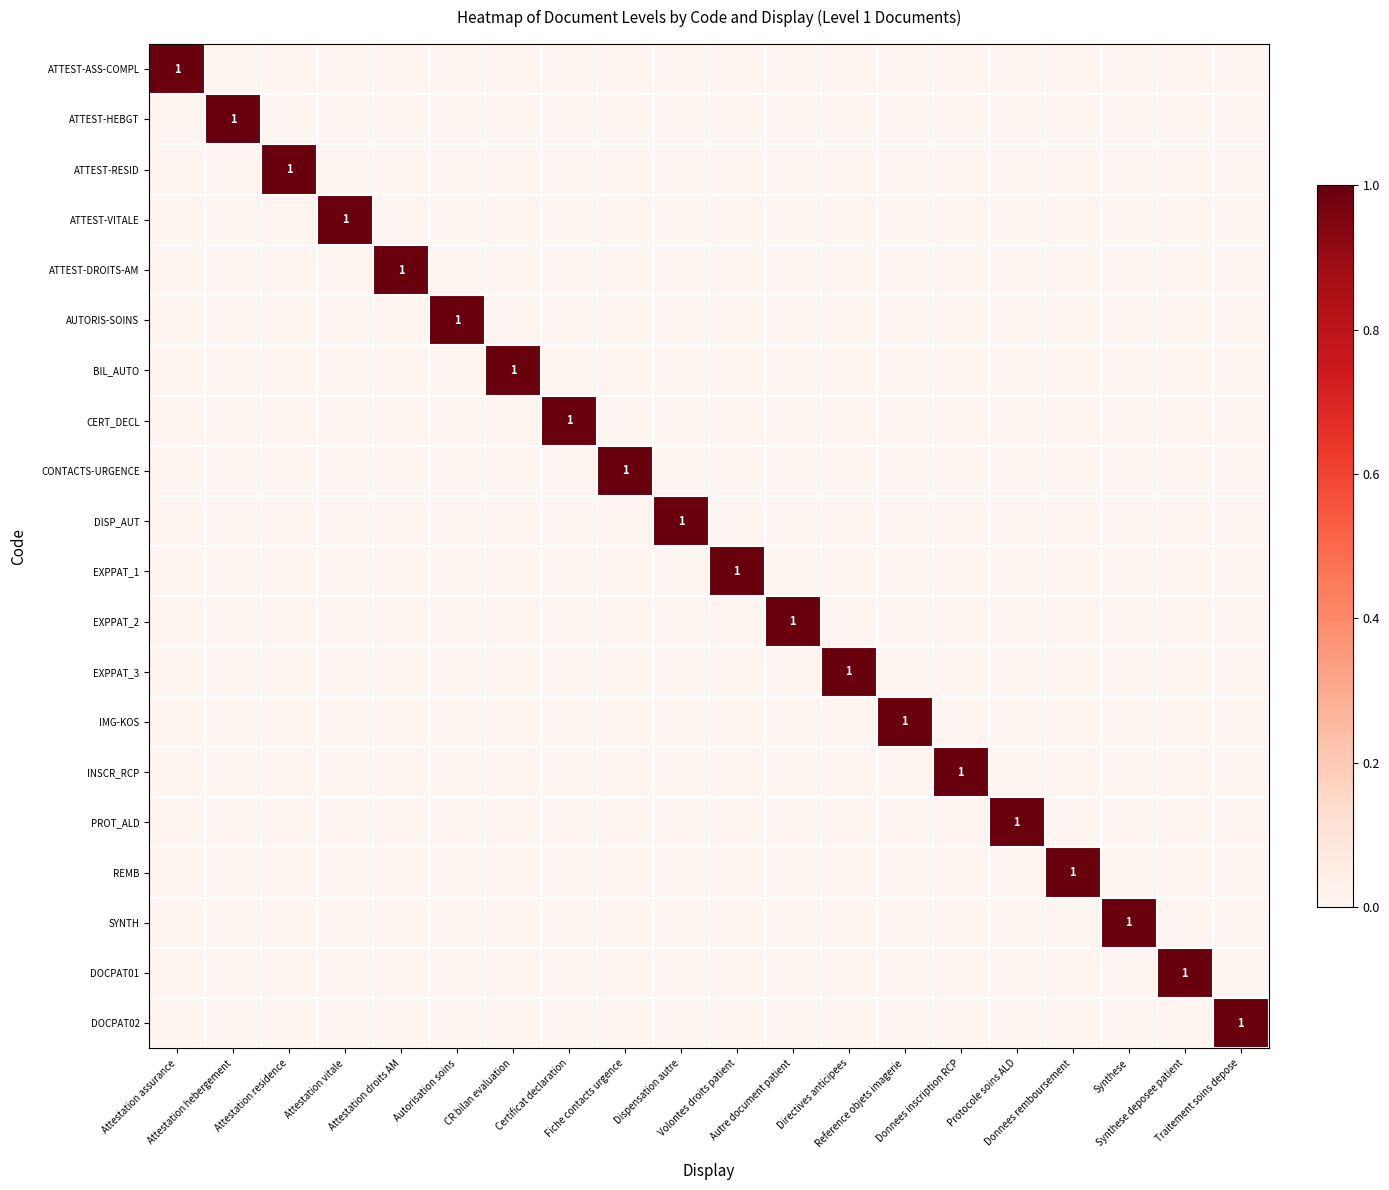

At which category does the chart reach its peak across all series?

Attestation assurance